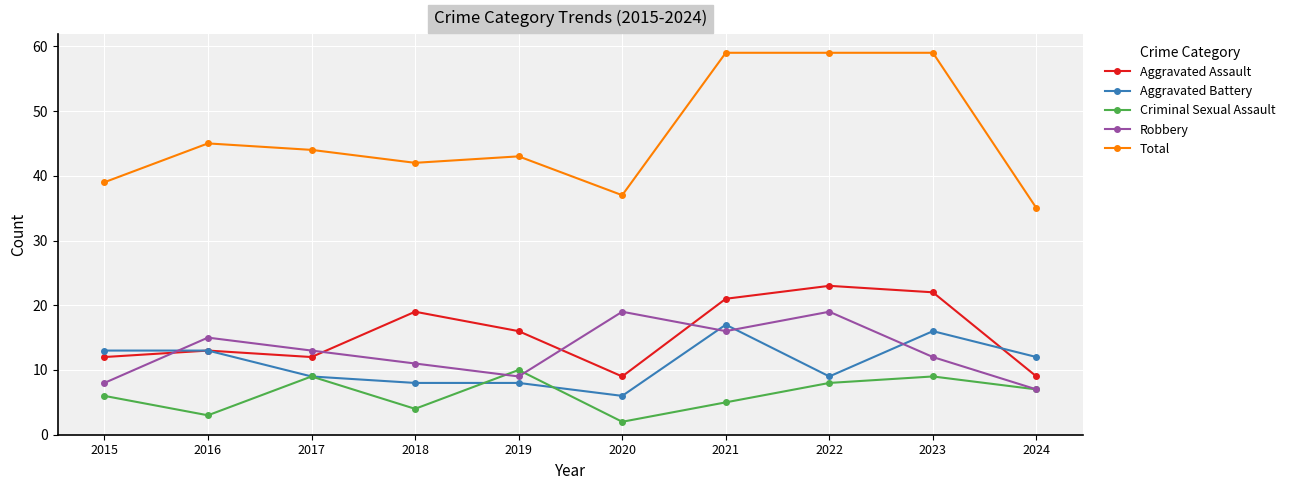

The Criminal Sexual Assault series shows 12 at 2024. True or false?

False